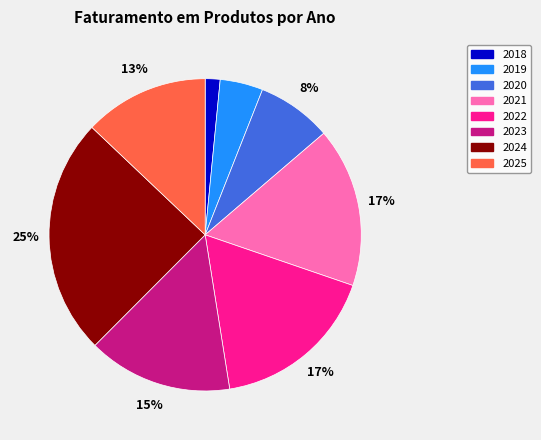

Count the number of slices in the pie.

8